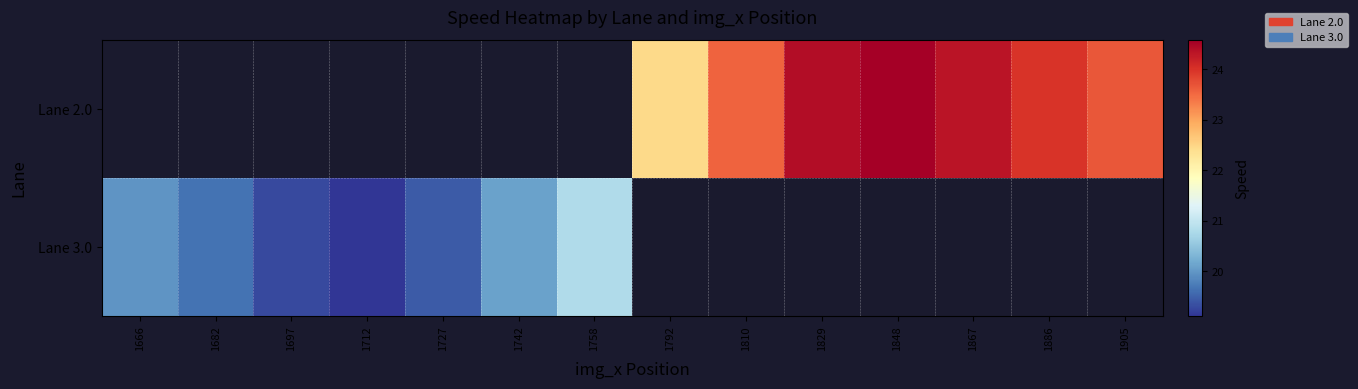

Which category has the highest value across all series?

1848